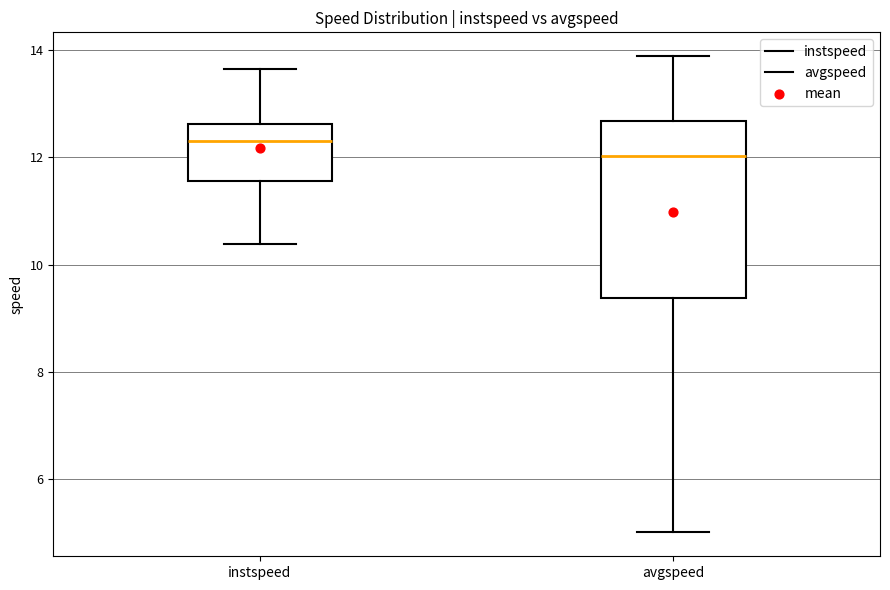

Reading left to right, read every box against the y-axis: the position of its median line, the range the box covers, and the ends of its whiskers. The values are not printed on the chart, so give them approximately, as read against the axis.

instspeed: median 12.4, box 11.6 to 12.6, whiskers 10.4 to 13.6
avgspeed: median 12.0, box 9.4 to 12.6, whiskers 5.0 to 13.8